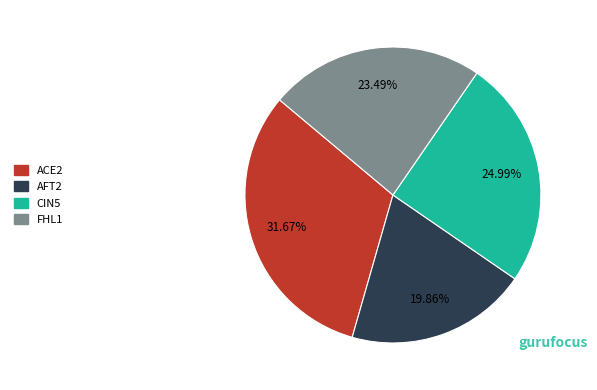

What portion of the pie excludes CIN5?

75.0%